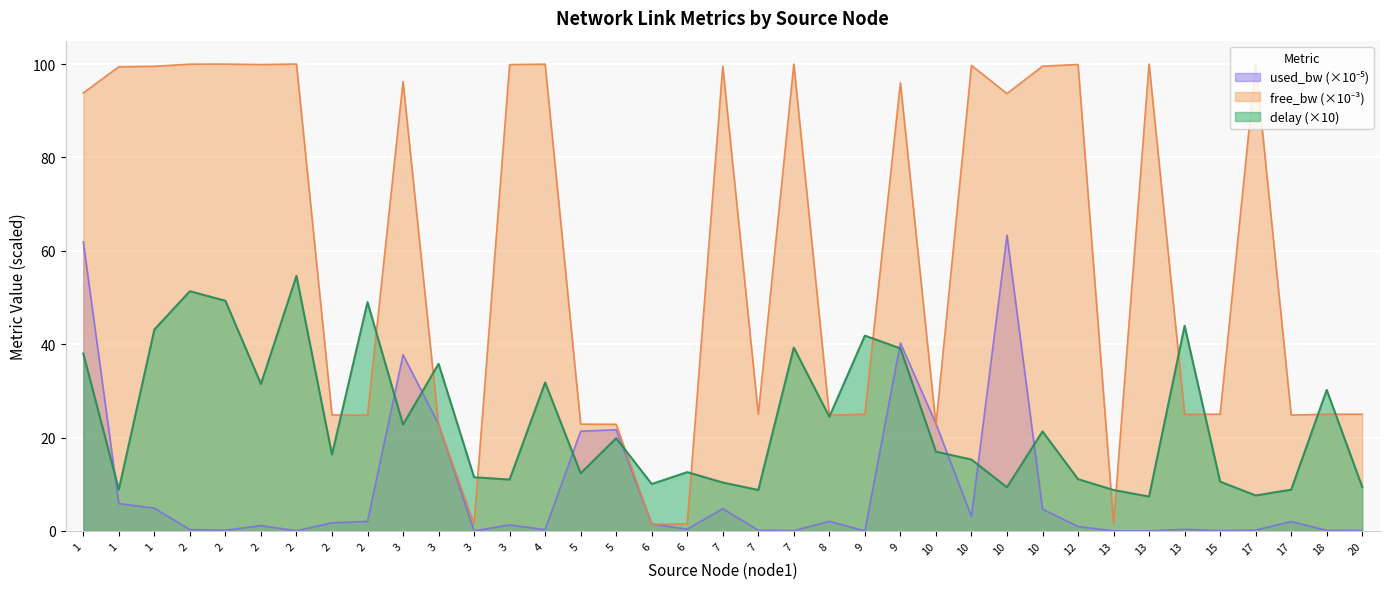

True or false: delay has more than 2 interior local peaks.

True